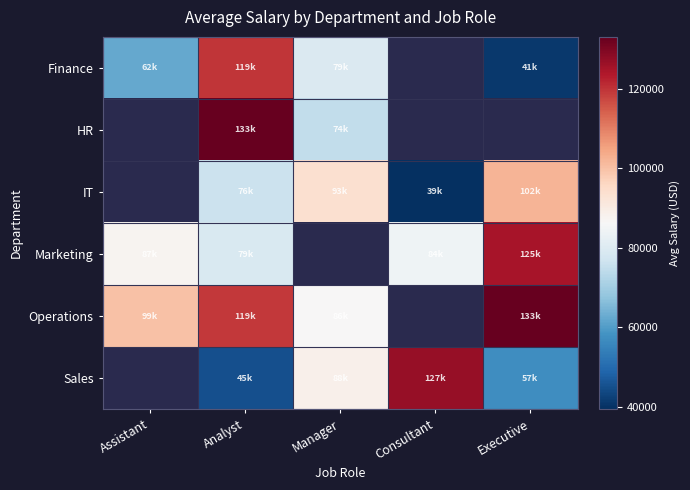

The Finance series shows 54065.9 at Analyst. True or false?

False